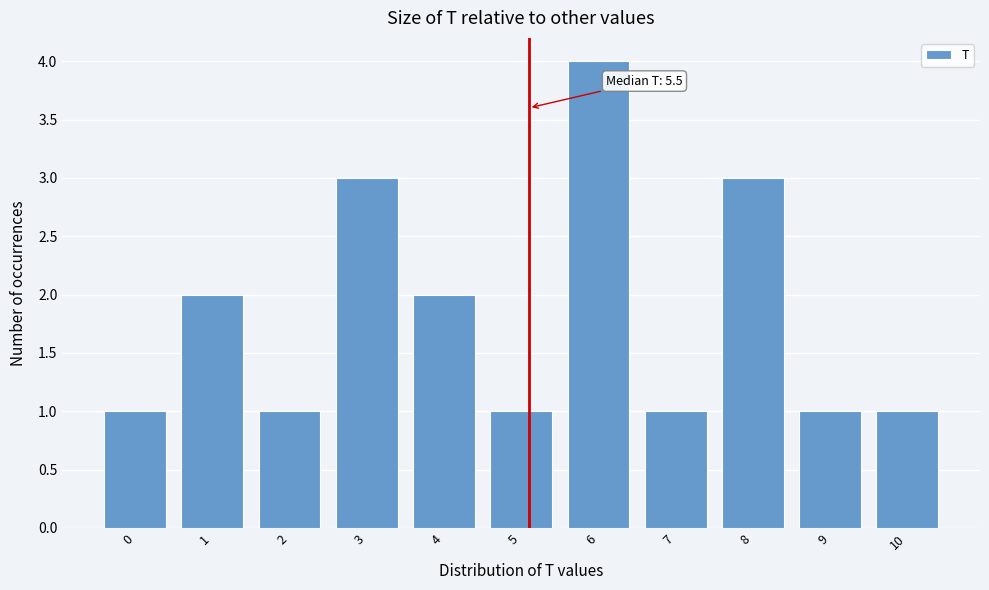

Reading right to left, extract all data points from this chart.

10=1	9=1	8=3	7=1	6=4	5=1	4=2	3=3	2=1	1=2	0=1